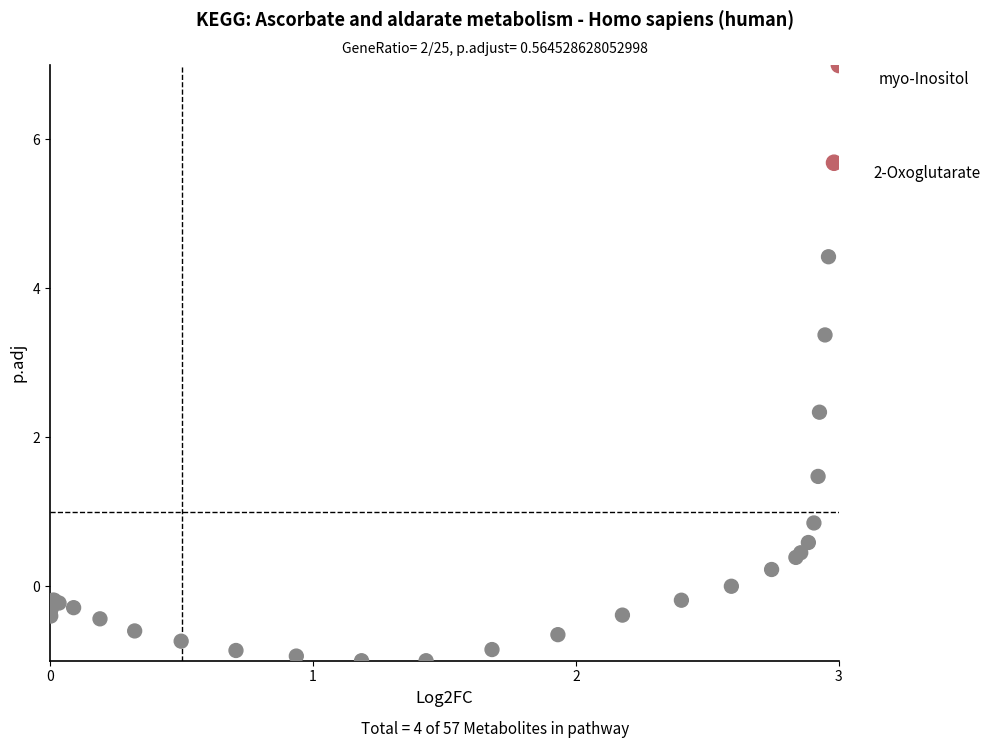

What Y value in the scatter plot is closest to 3?

3.4